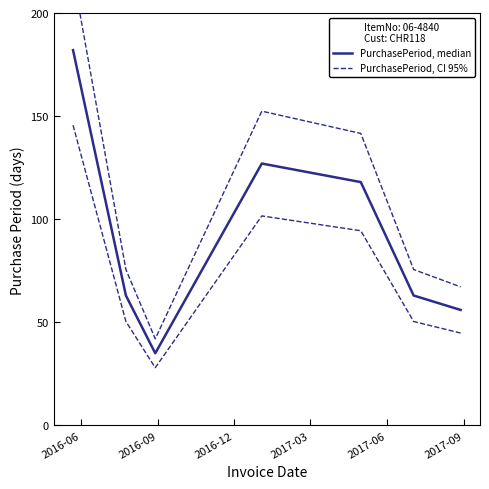

What is the lowest value of the PurchasePeriod, median series?

35